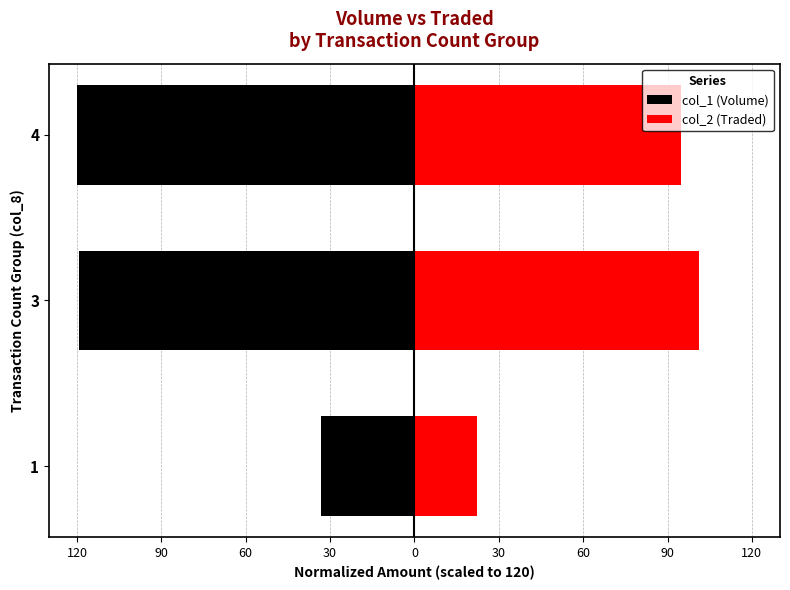

What is the minimum value shown in the chart?

-120.0